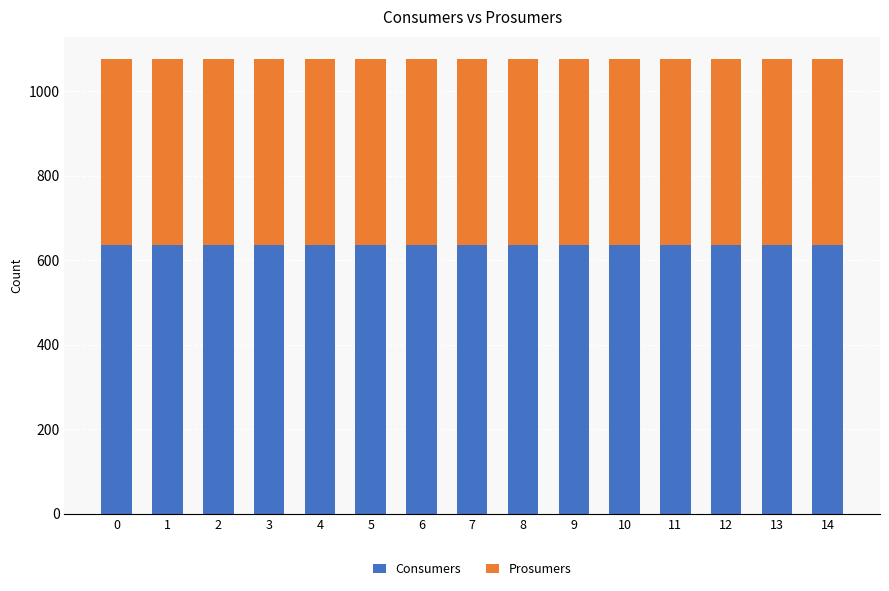

The value of Consumers at 13 is 258. True or false?

False